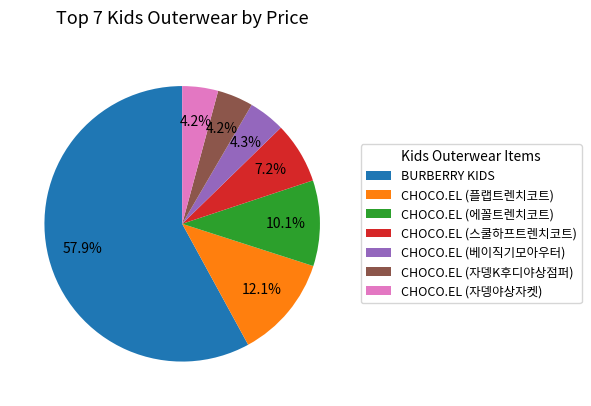

Which category has the biggest portion of the pie?

BURBERRY KIDS